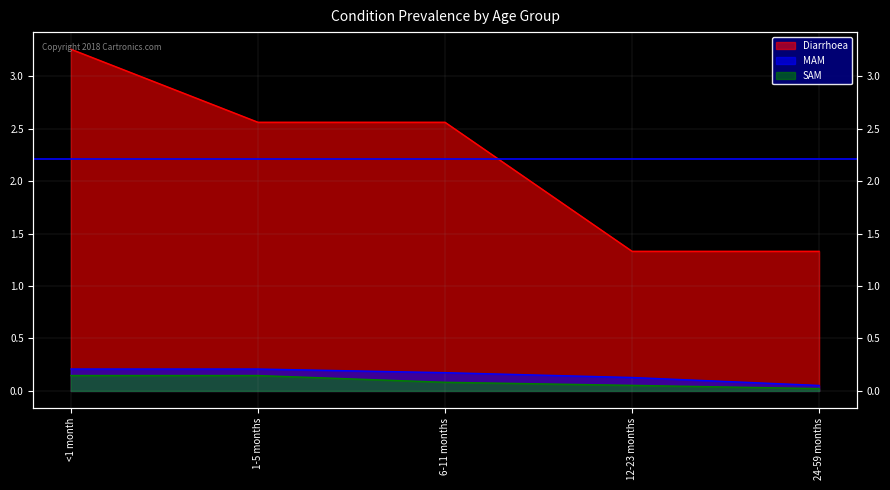

Reading left to right, what are all the values shown in this chart?

Diarrhoea: <1 month=3.3	1-5 months=2.6	6-11 months=2.6	12-23 months=1.3	24-59 months=1.3
MAM: <1 month=0.2	1-5 months=0.2	6-11 months=0.2	12-23 months=0.1	24-59 months=0.1
SAM: <1 month=0.1	1-5 months=0.1	6-11 months=0.1	12-23 months=0.1	24-59 months=0.0